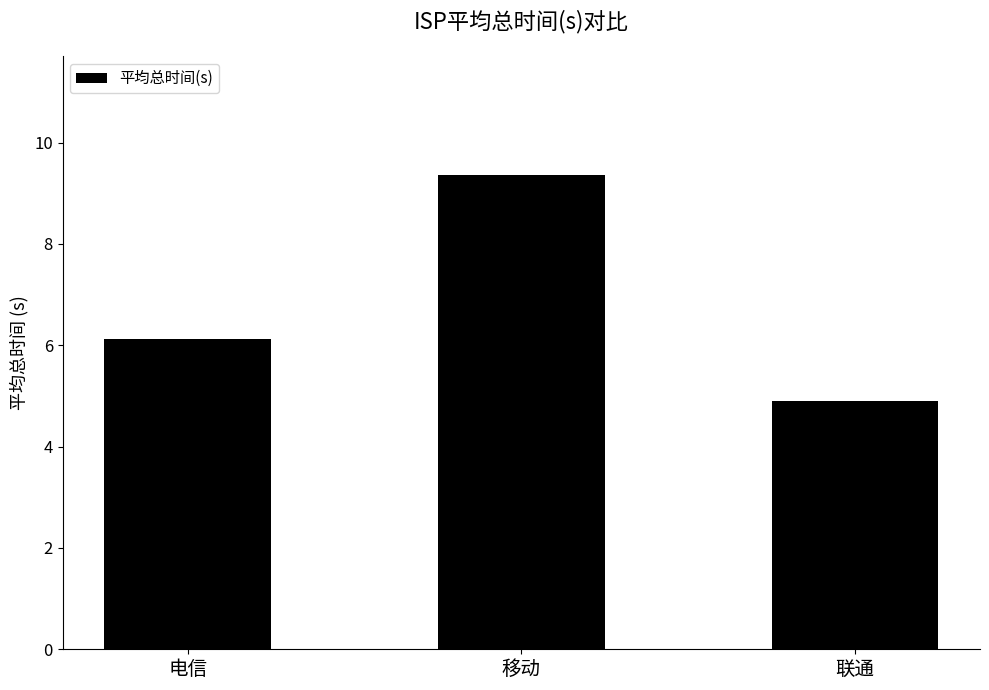

What is the value of the 2nd bar from the left?

9.4